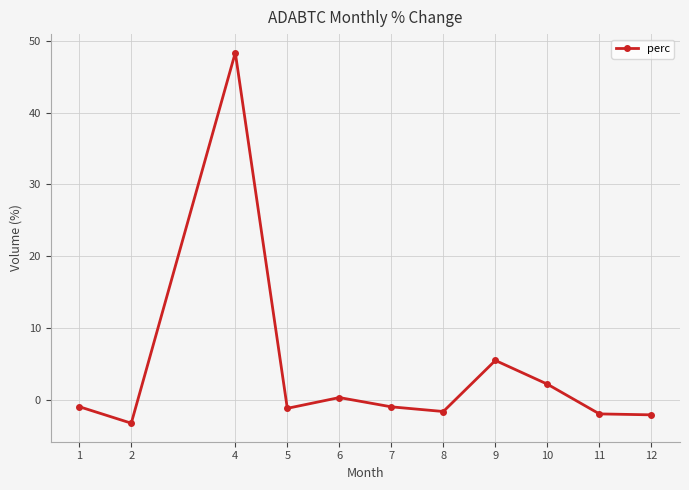

Which category has the lowest value across all series?

2